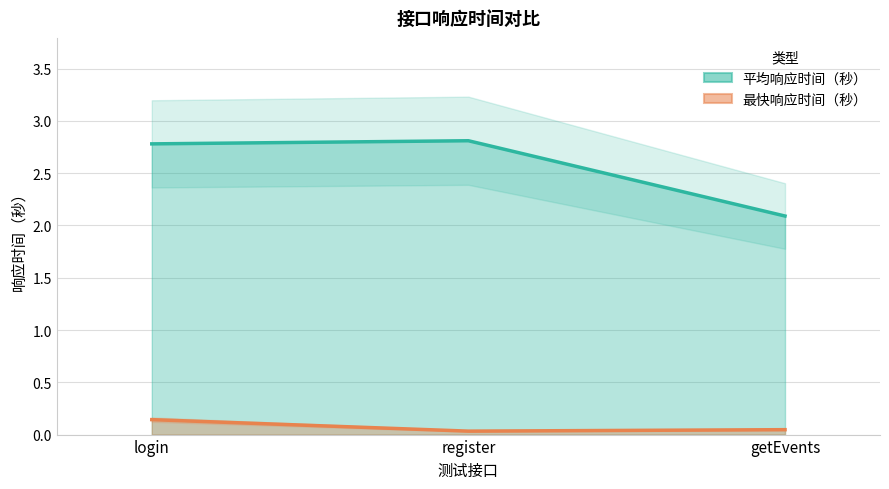

The 平均响应时间（秒） series shows 2.8 at register. True or false?

True